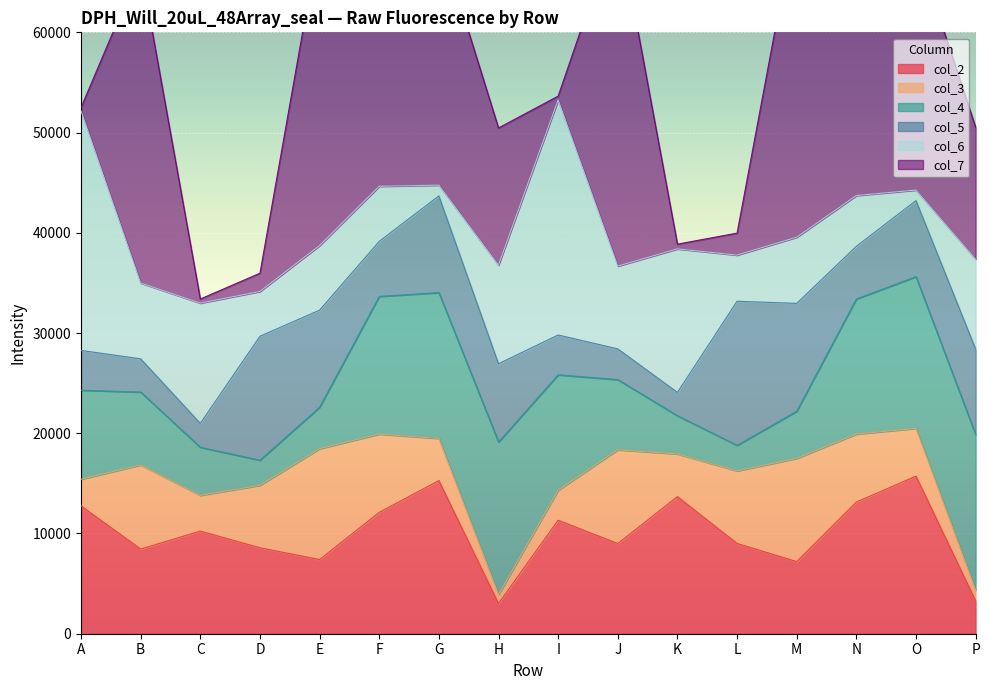

Reading right to left, list all the values displayed in this chart.

col_2: 3290	15723	13138	7196	9007	13677	8998	11324	3021	15283	12106	7404	8572	10240	8446	12754
col_3: 1066	4766	6782	10298	7234	4259	9352	2993	881	4199	7809	11053	6235	3565	8390	2658
col_4: 15518	15134	13476	4701	2553	3814	7002	11513	15220	14551	13739	4135	2502	4796	7275	8883
col_5: 8532	7592	5254	10763	14376	2326	3064	3973	7812	9648	5488	9691	12367	2383	3313	3970
col_6: 8968	1048	5066	6600	4604	14318	8263	23454	9842	1073	5498	6444	4470	11998	7563	23889
col_7: 13167	24282	56978	32202	2196	475	34299	382	13685	24843	45468	30856	1823	412	31537	342